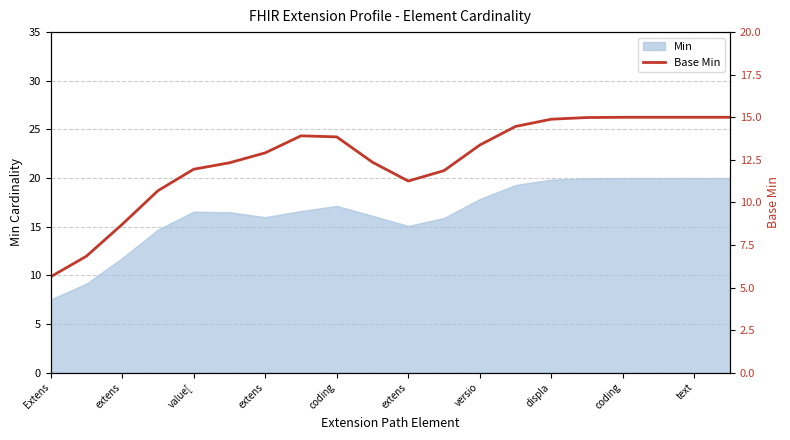

What is the sum of all values?

250.0